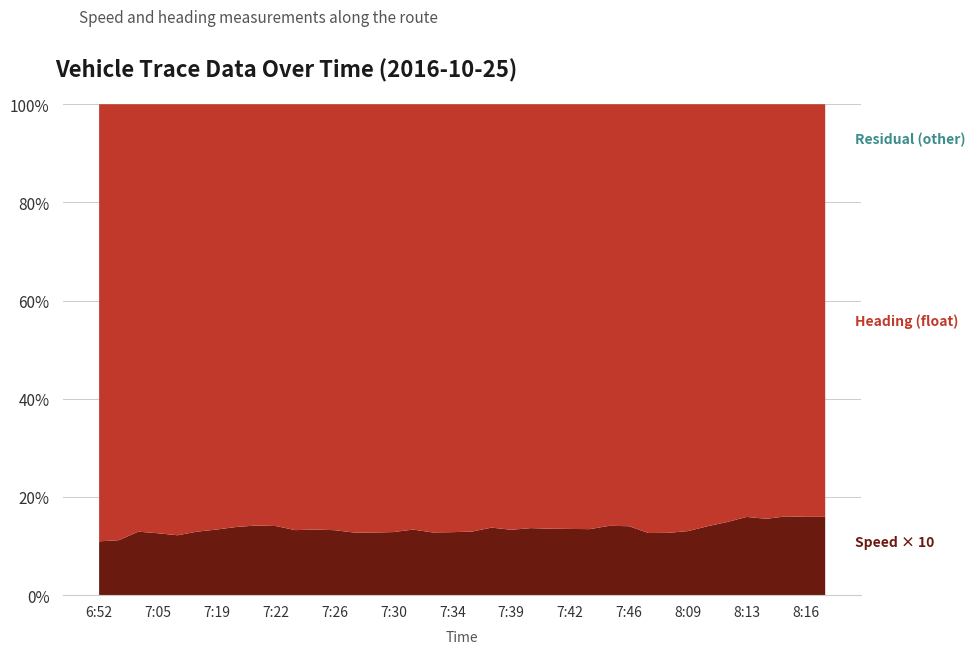

Does the chart have visible grid lines?

Yes